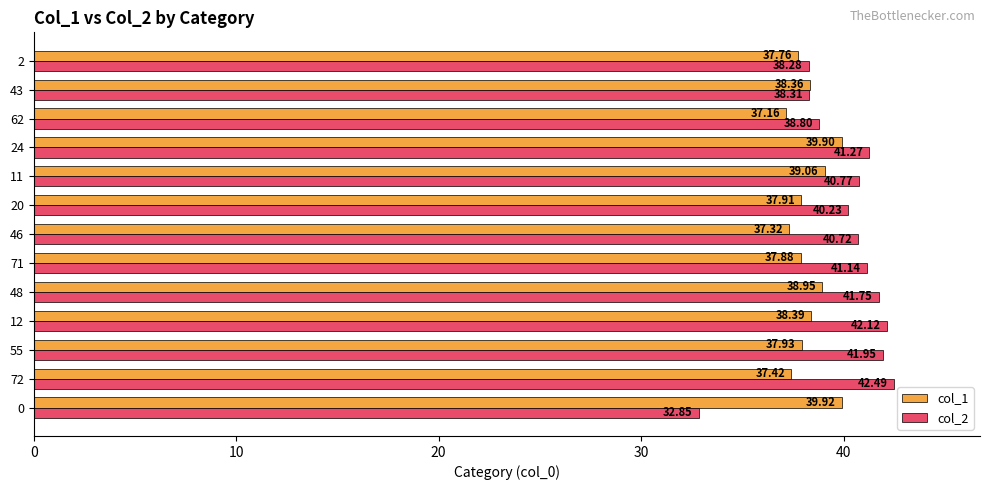

Which series has the largest total across all categories?

col_2